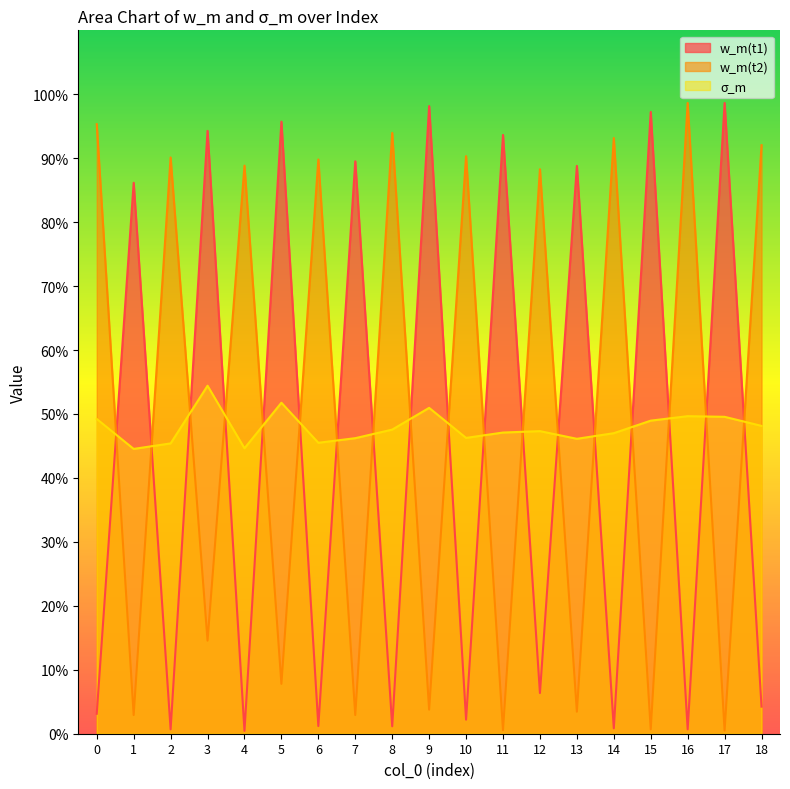

Between 8 and 15, which series saw the biggest shift?

w_m(t1)